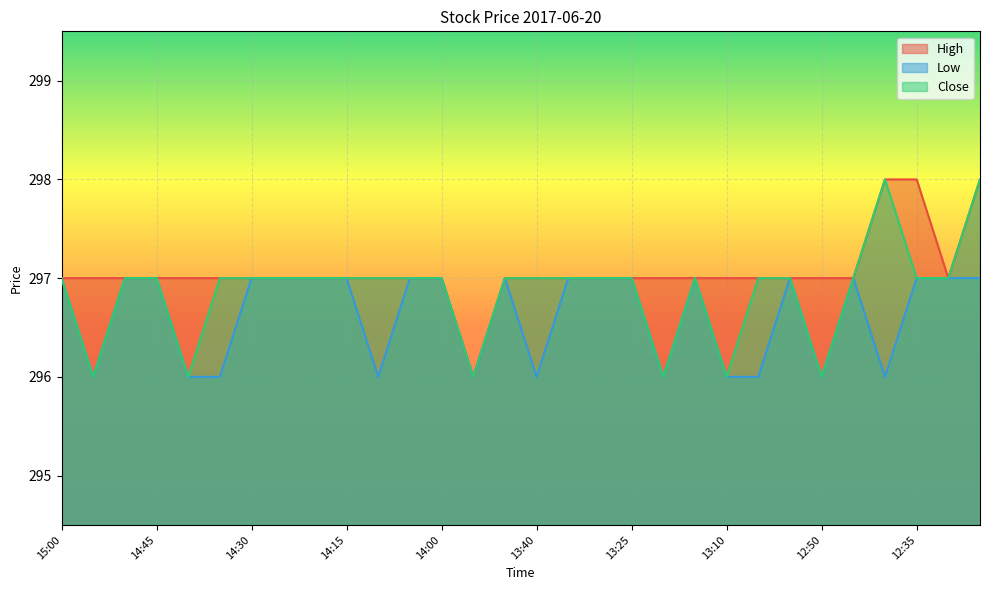

How many Low values are between 296 and 297?

30